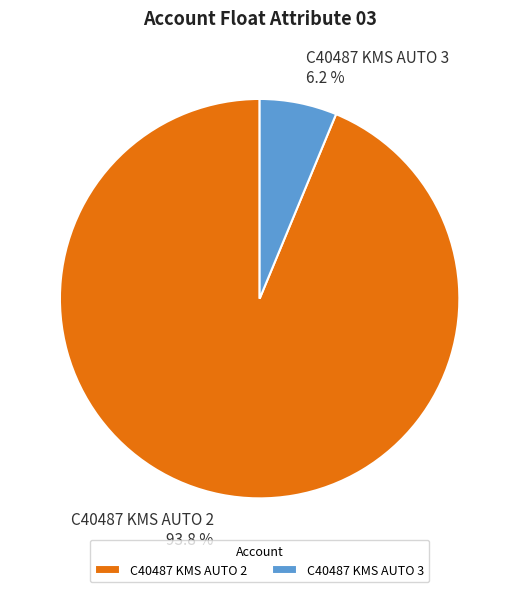

The C40487 KMS AUTO 2 slice represents 94% of the pie. True or false?

True